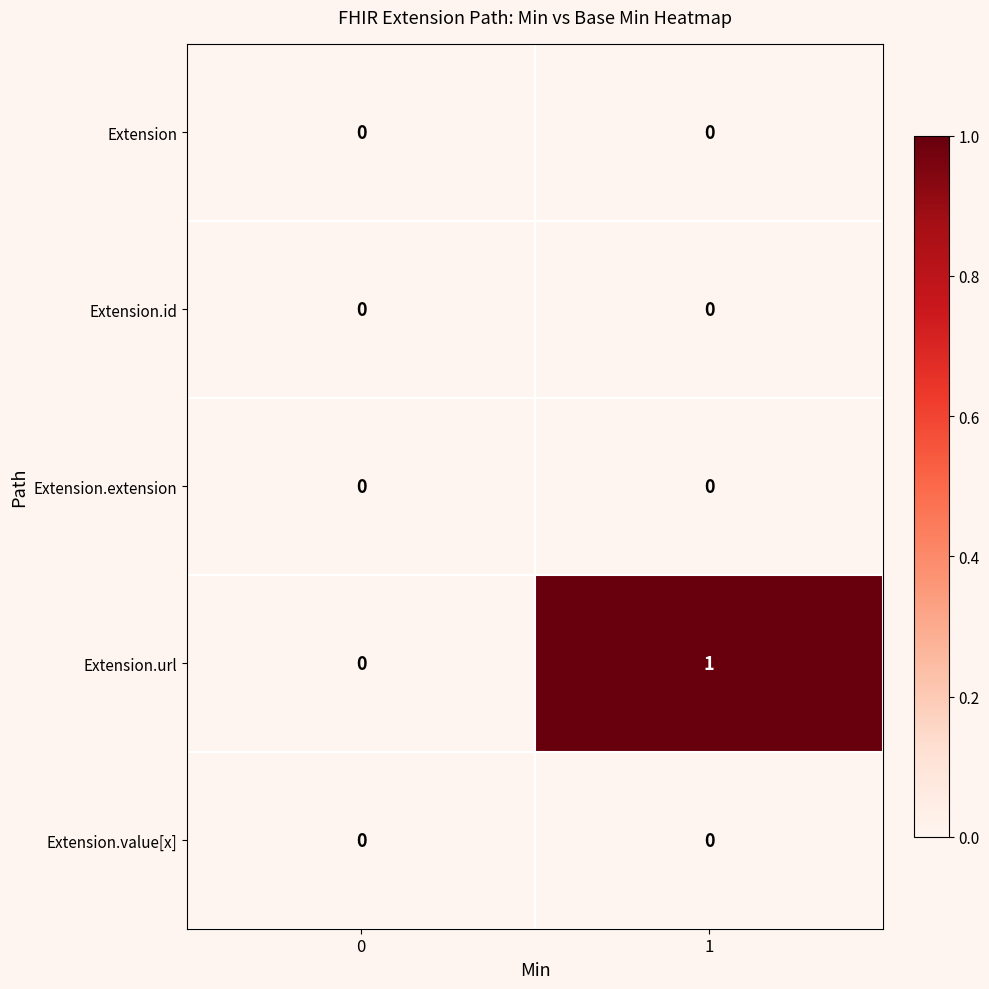

How many data points does each series have?

2